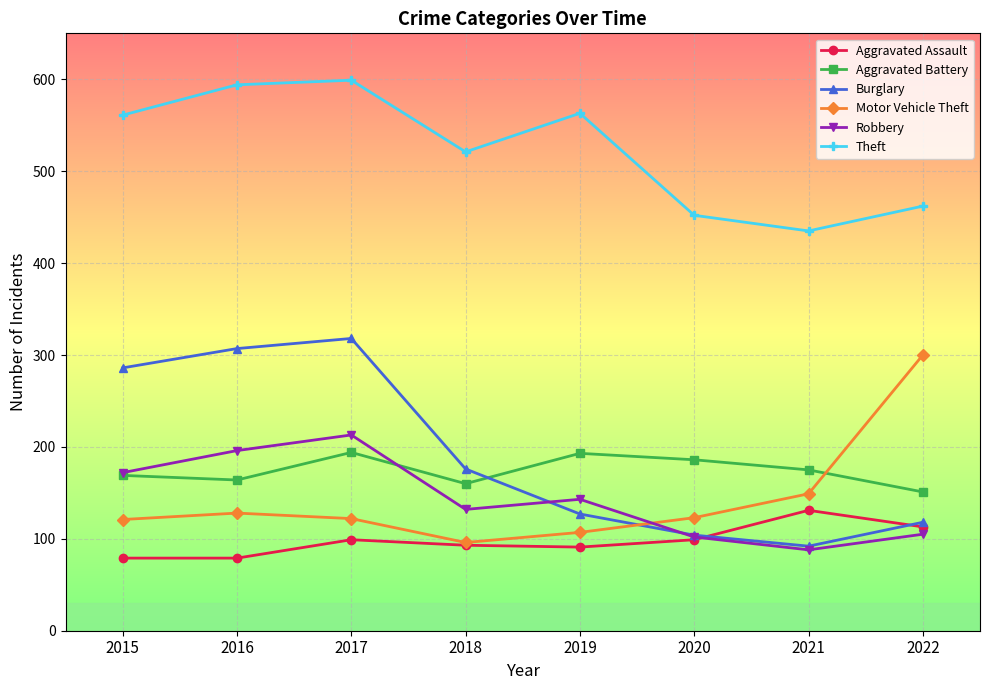

True or false: Motor Vehicle Theft has more than 0 points higher than both neighbors.

True